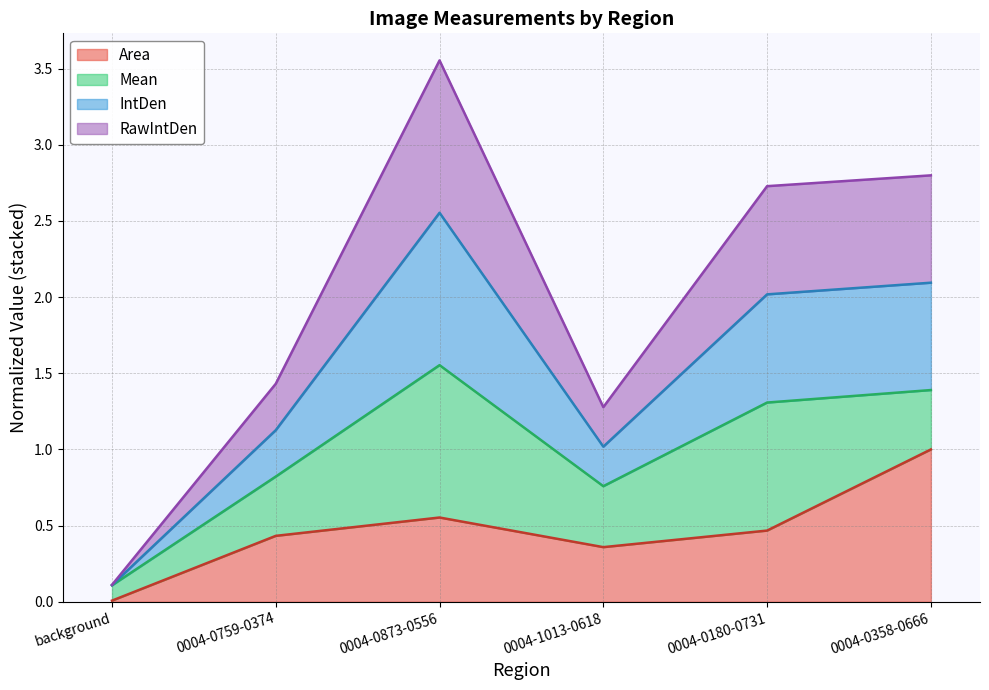

What is the sum of all Area values?

2.8